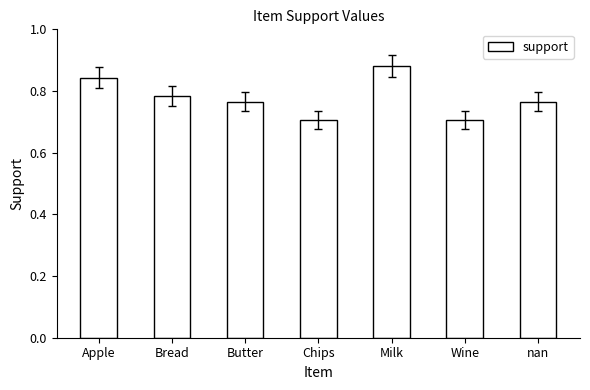

What is the smallest value displayed?

0.7